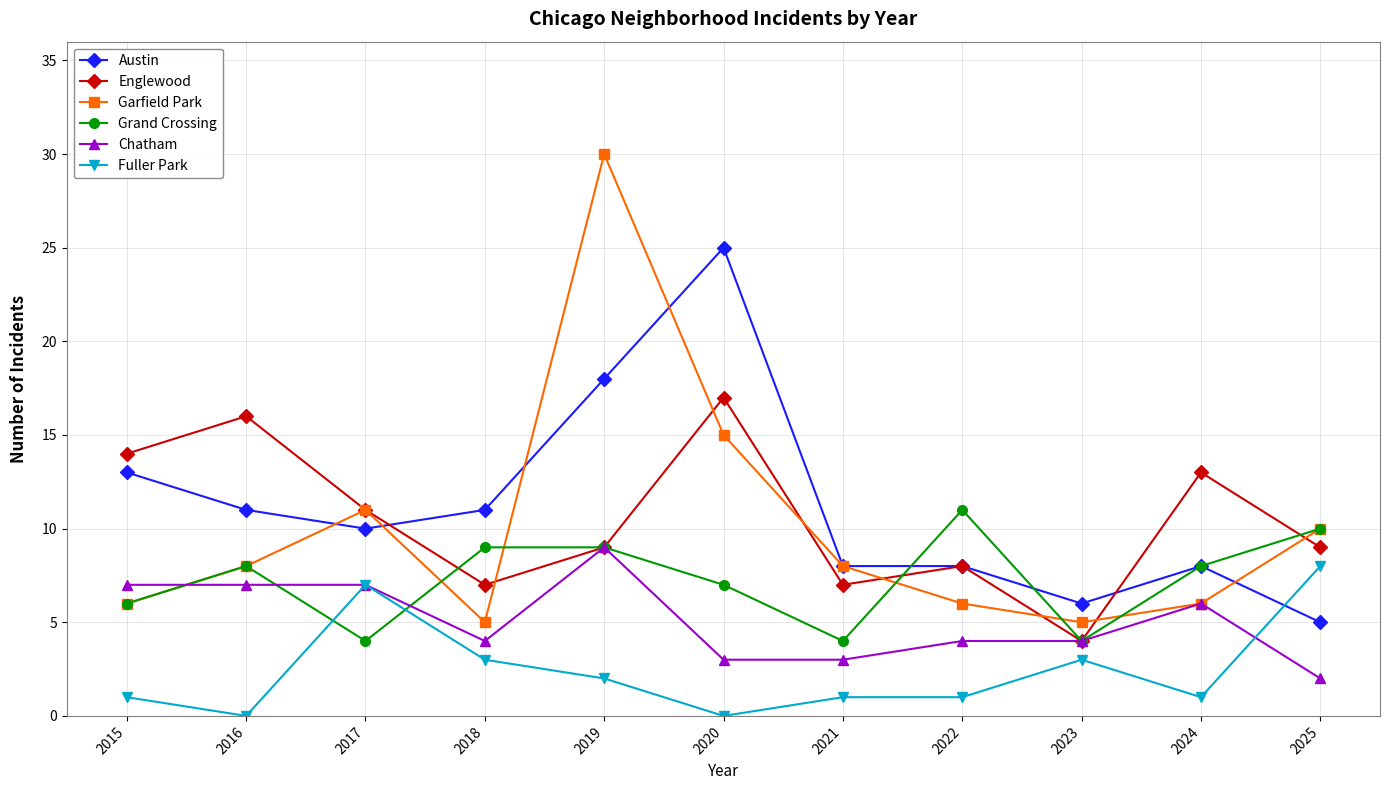

List the series in order of their peak value, highest first.

Garfield Park, Austin, Englewood, Grand Crossing, Chatham, Fuller Park